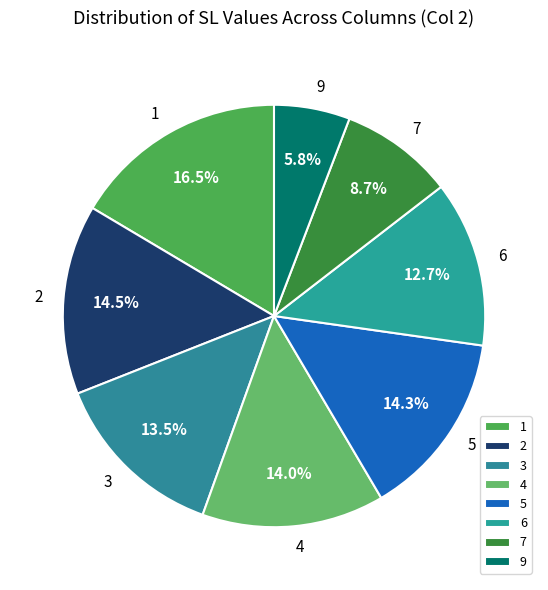

What is the ratio of the value at 7 to the value at 4?

0.6